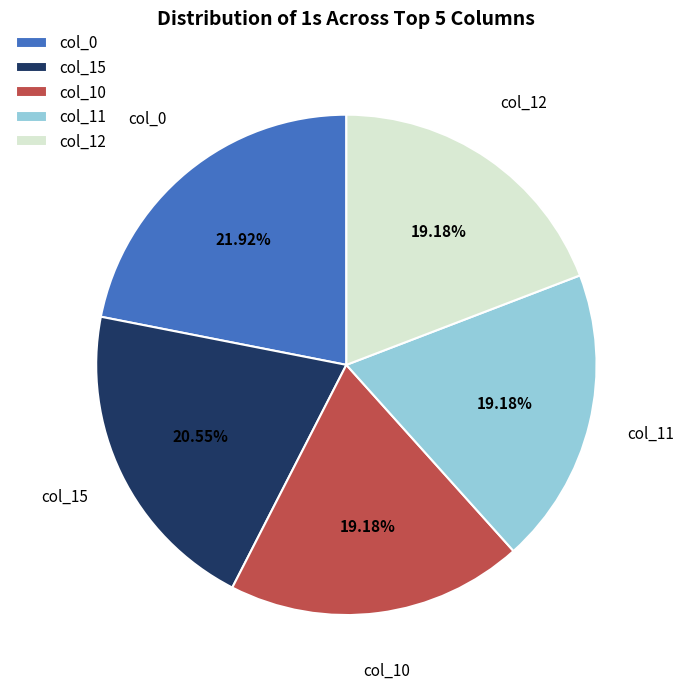

Which has a higher value, col_12 or col_0?

col_0